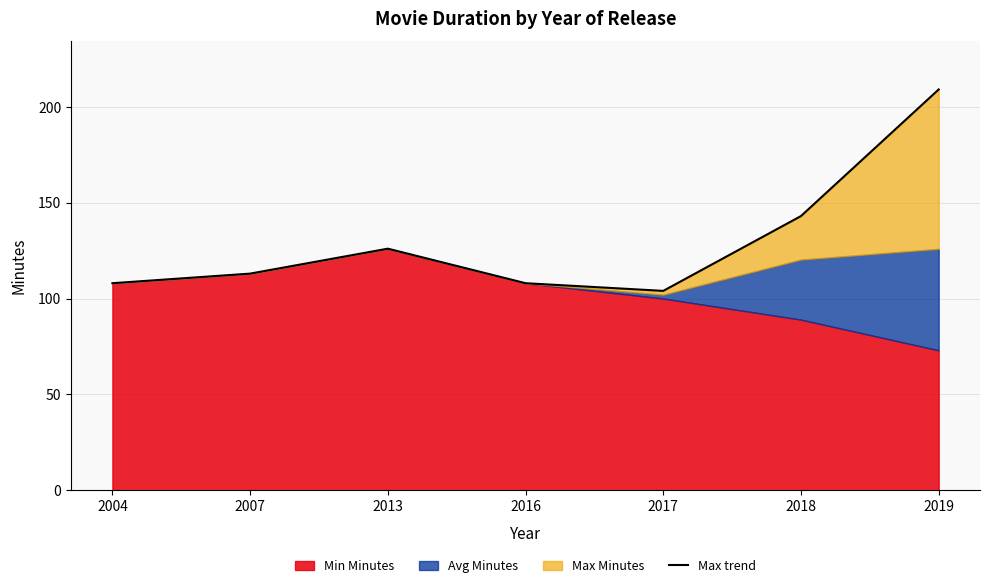

Reading right to left, list all the values displayed in this chart.

2019=209	2018=143	2017=104	2016=108	2013=126	2007=113	2004=108